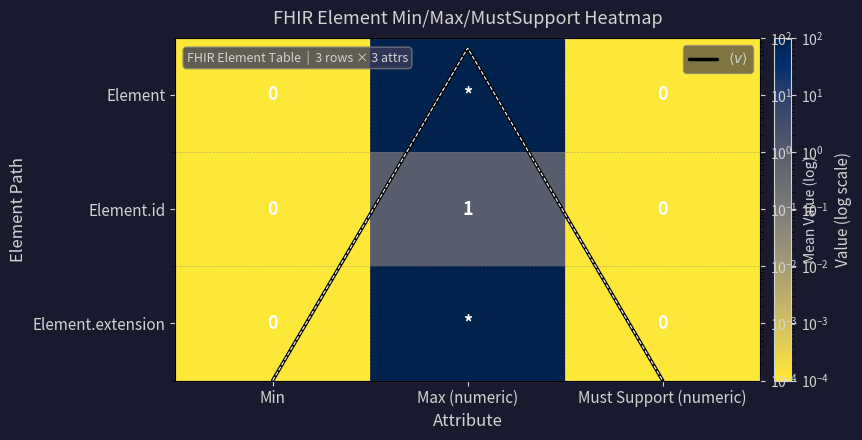

Which has a higher value, Min or Must Support (numeric)?

Min